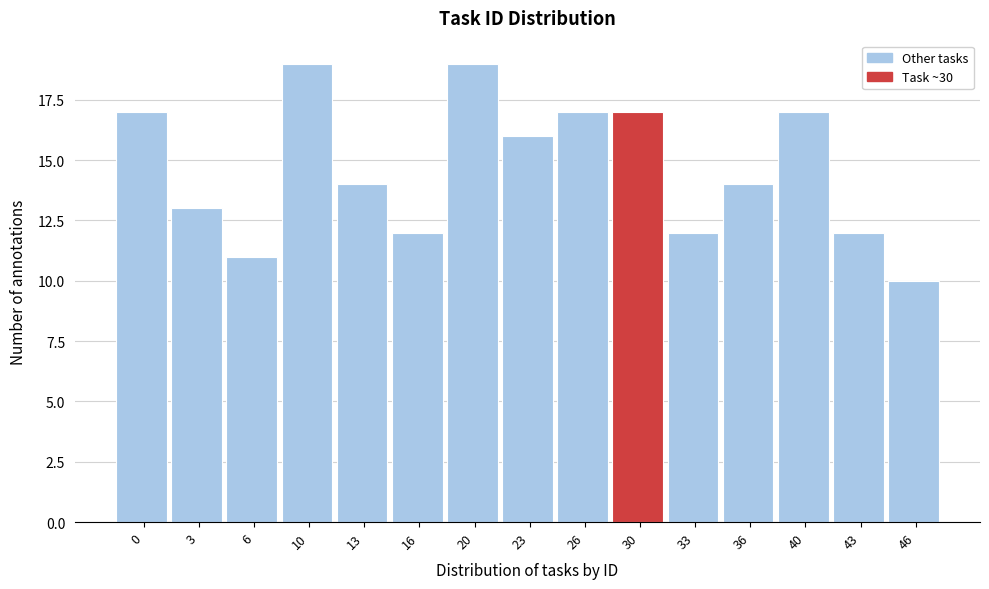

Reading left to right, transcribe all the data shown in this chart.

17	13	11	19	14	12	19	16	17	17	12	14	17	12	10